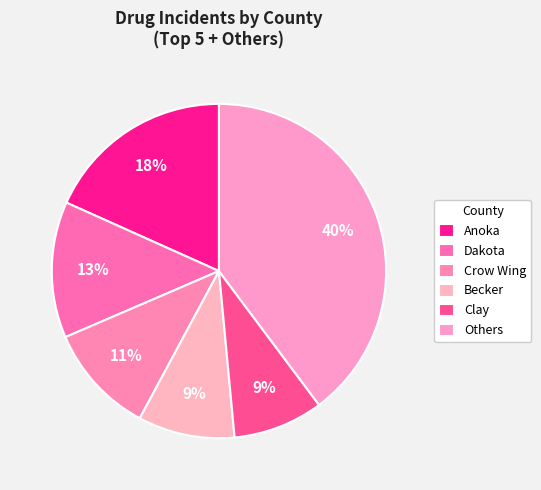

How many segments does this pie chart have?

6